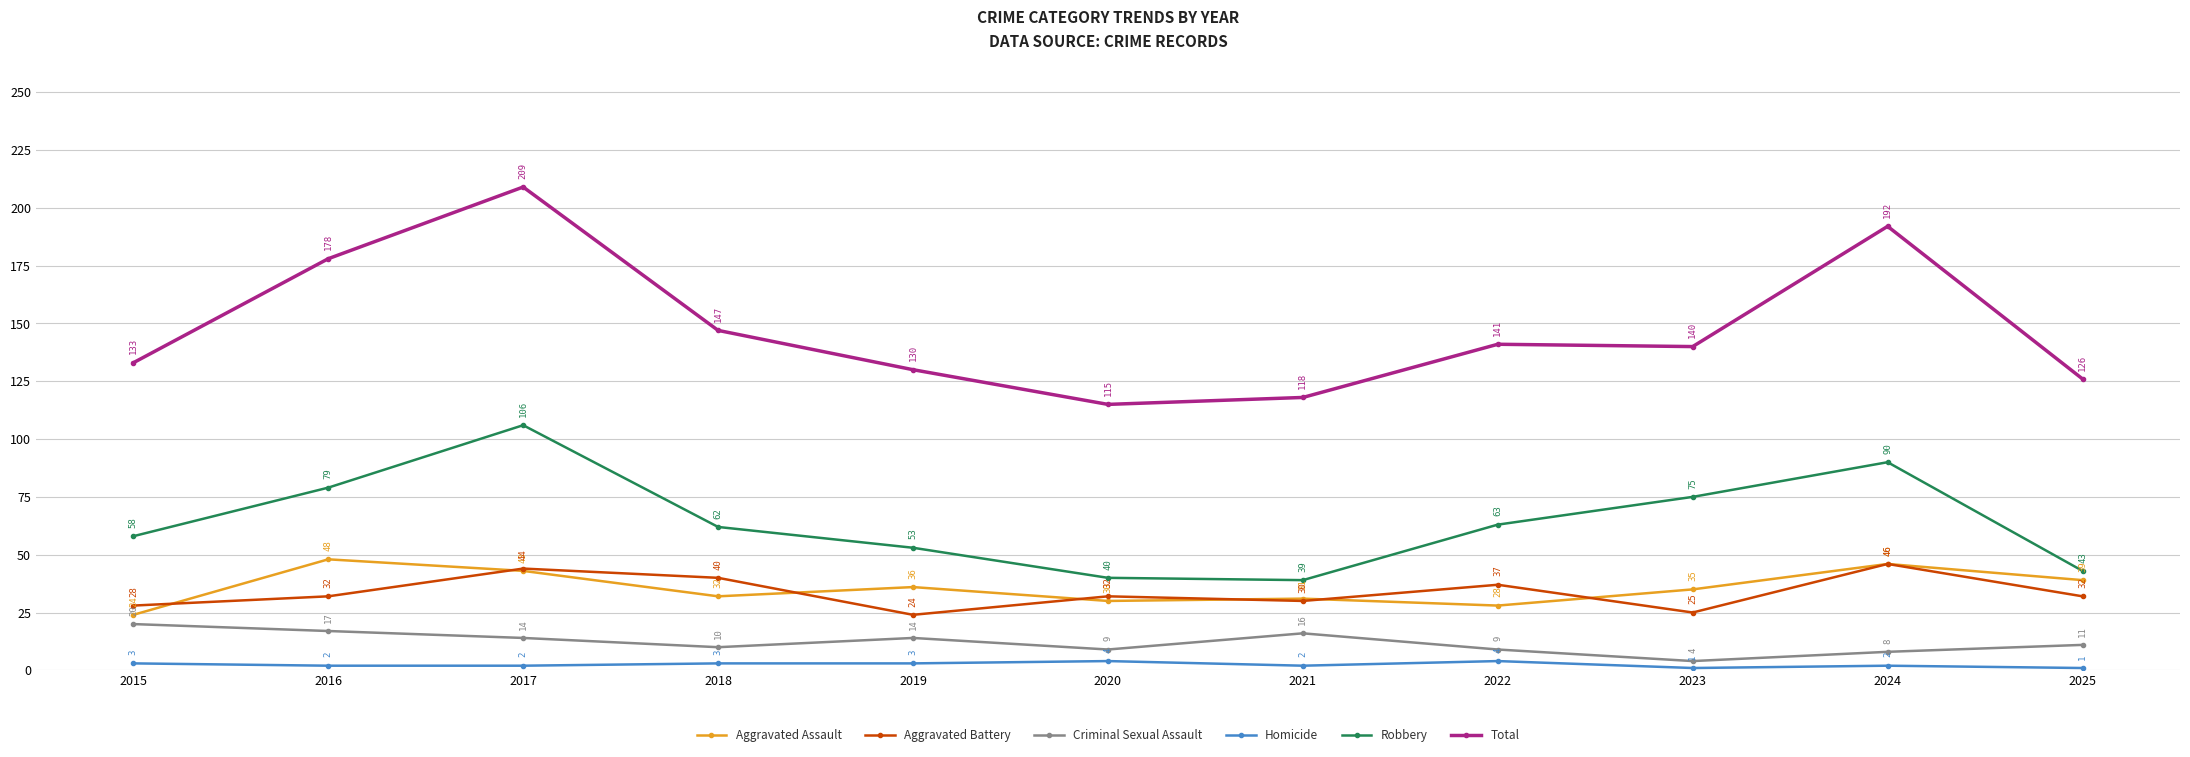

Which series has the largest range (max minus min)?

Total